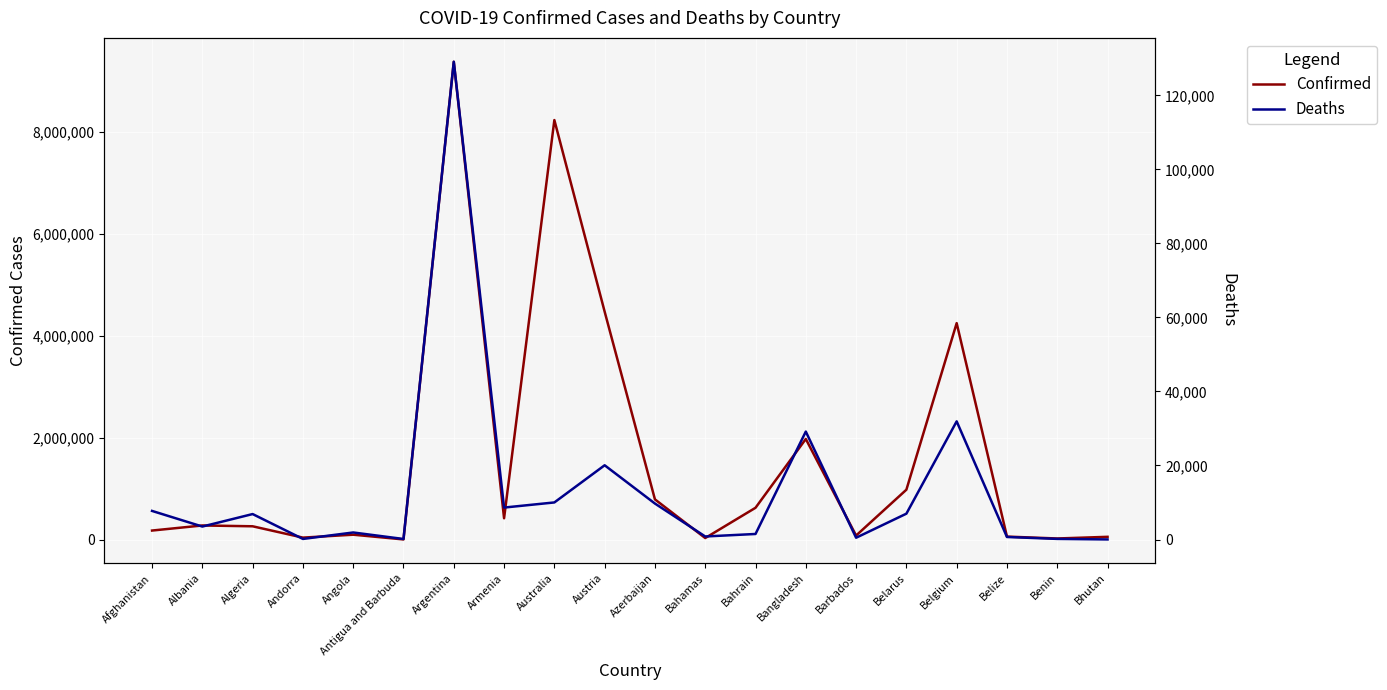

Which series has the largest range (max minus min)?

Confirmed